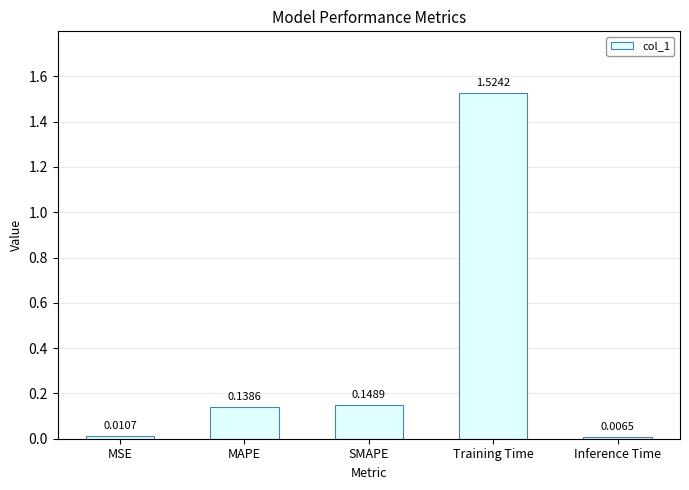

Does the chart contain stacked bars?

No